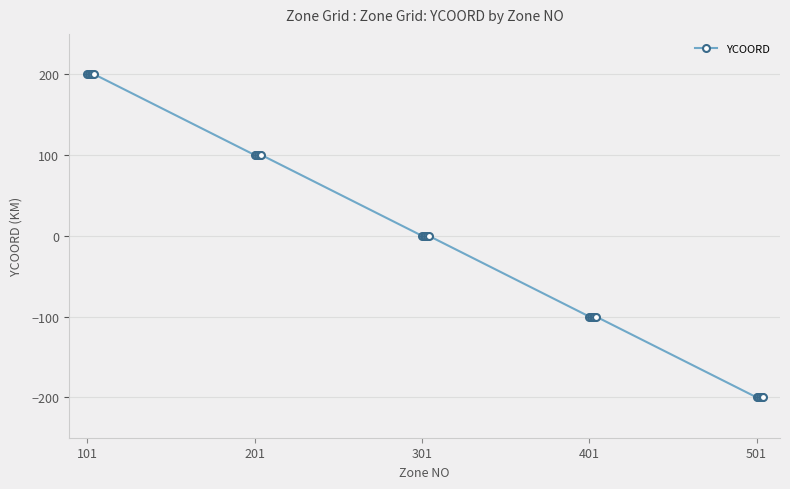

What is the greatest value displayed?

200